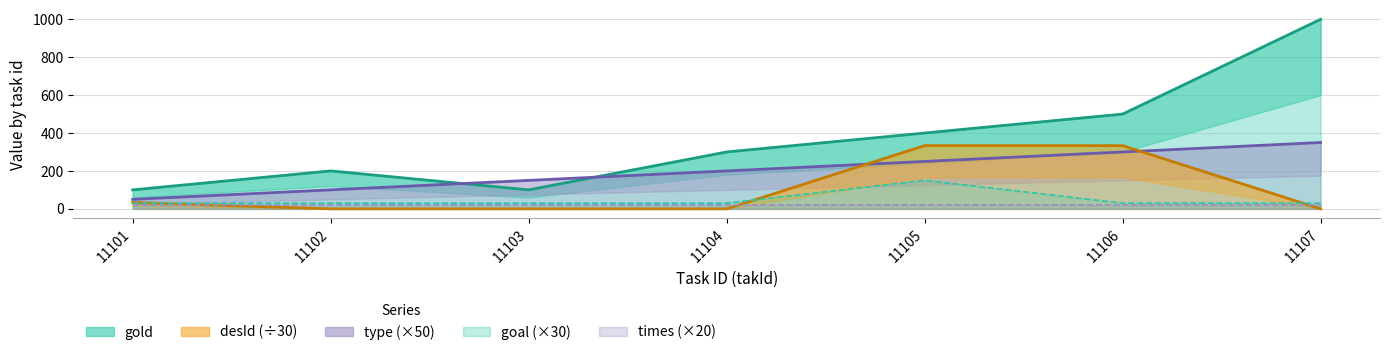

Which series has the largest total across all categories?

gold